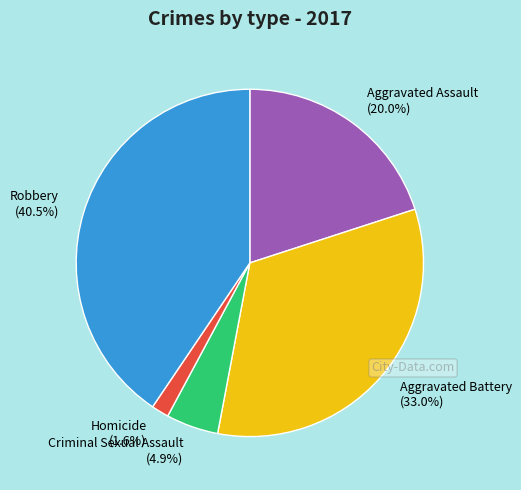

Is Aggravated Battery the majority of the pie?

No